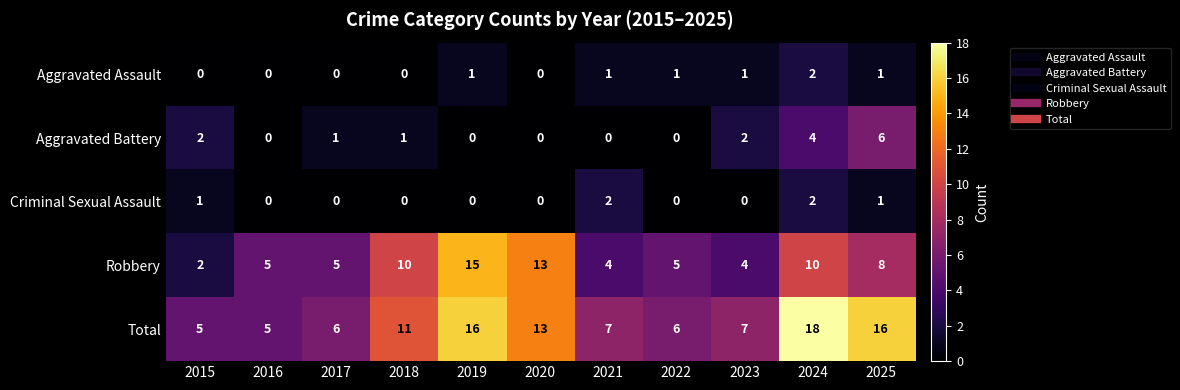

Which category has the highest value in the Robbery series?

2019